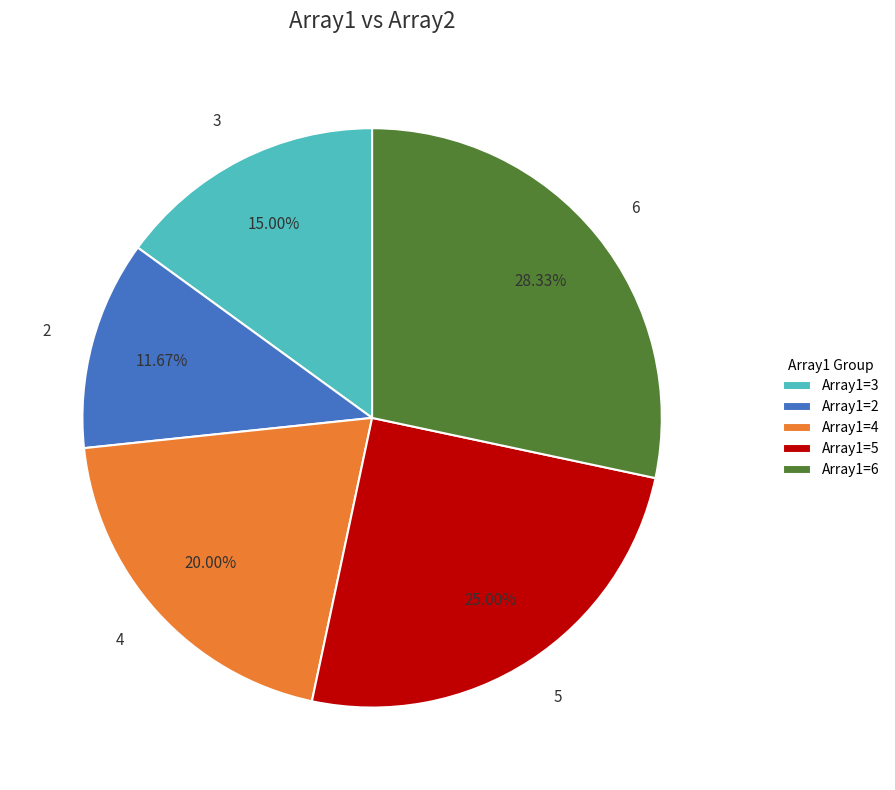

Is there a majority slice in this chart?

No